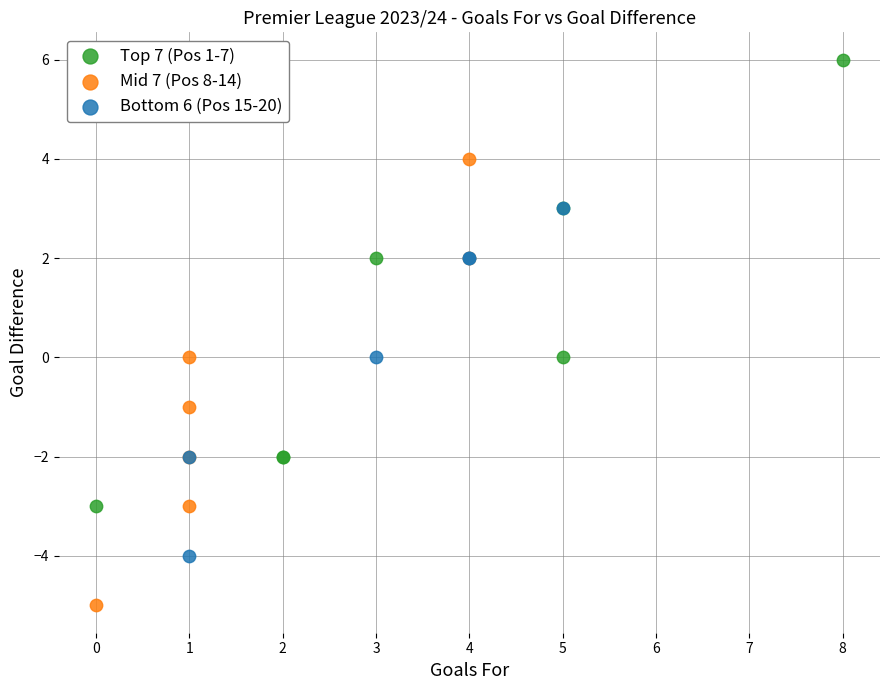

Which series reaches the minimum Y coordinate?

Mid 7 (Pos 8-14)